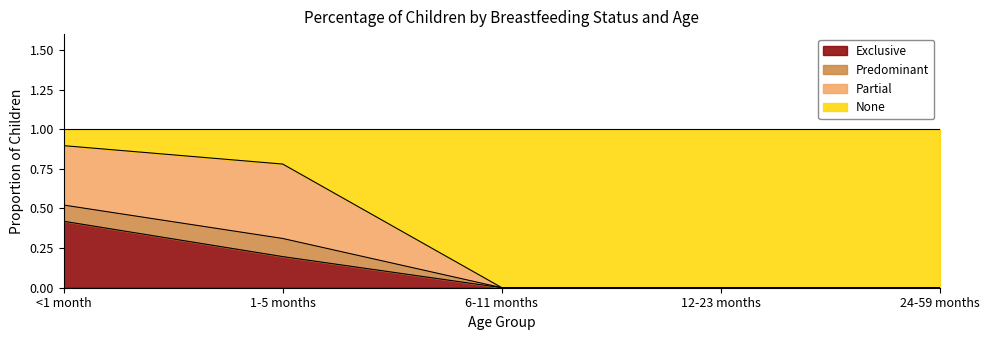

Is it true that Predominant equals 1.3 at <1 month?

False